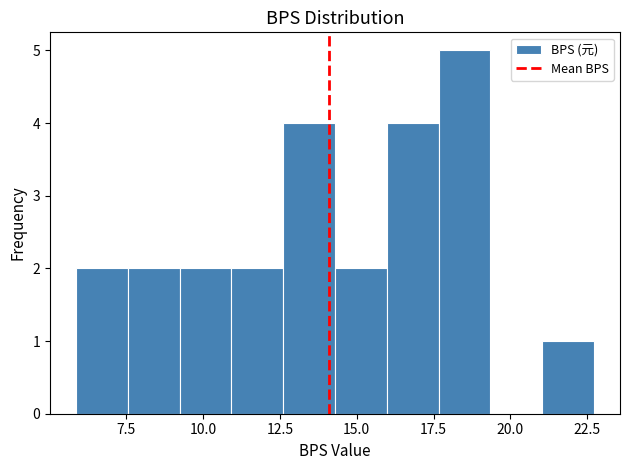

Read against the x-axis, roughly where is the centre of the tallest bar?

18.5